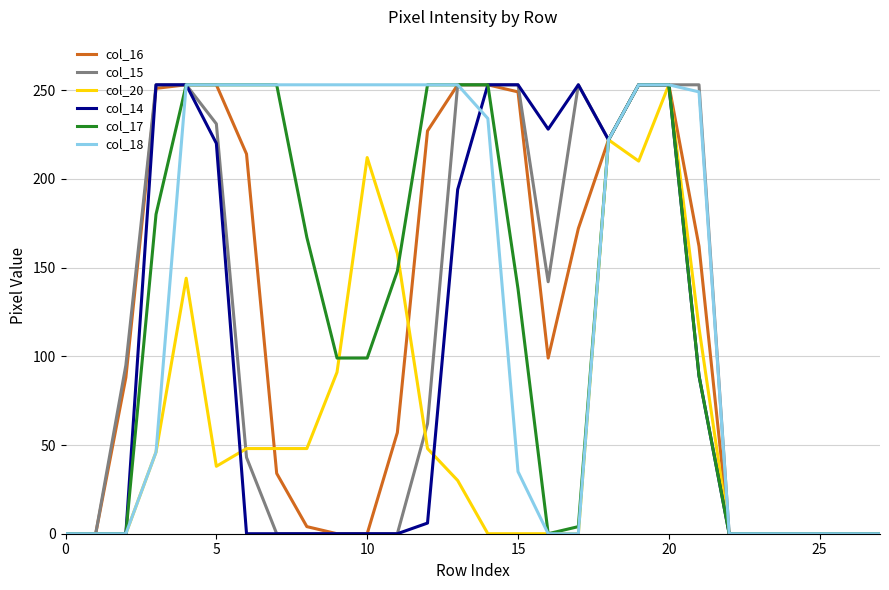

Which series has the largest total across all categories?

col_18